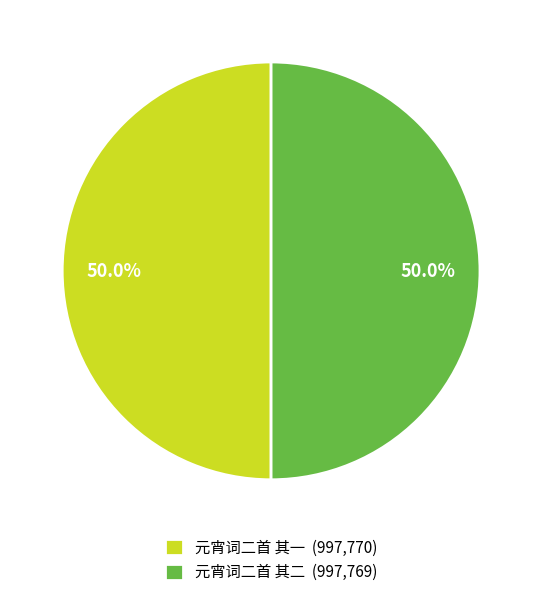

Do 元宵词二首 其二 and 元宵词二首 其一 together represent more than half of the pie?

Yes